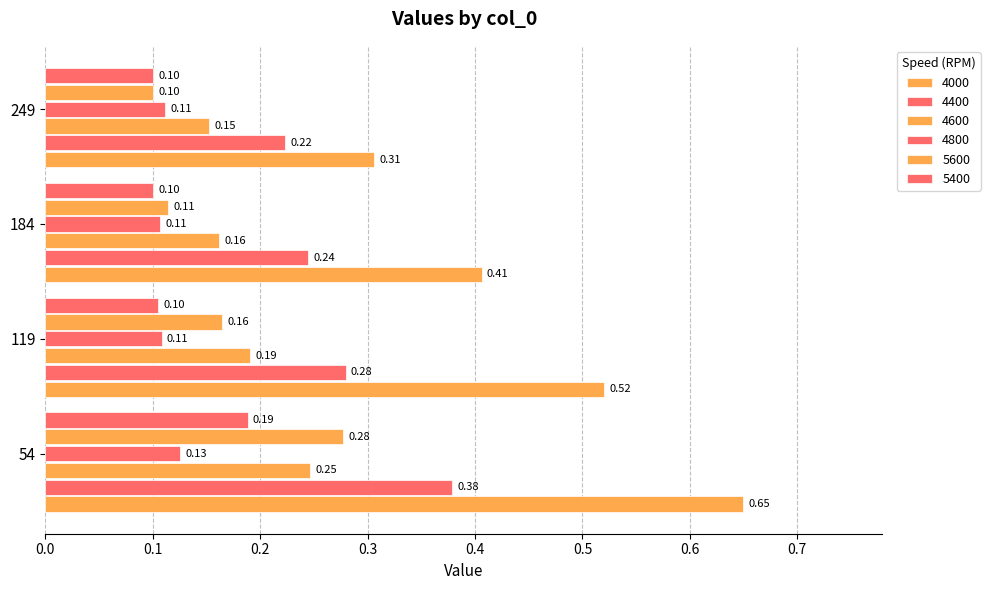

Reading left to right, extract all data points from this chart.

4000: 54=0.6	119=0.5	184=0.4	249=0.3
4400: 54=0.4	119=0.3	184=0.2	249=0.2
4600: 54=0.2	119=0.2	184=0.2	249=0.2
4800: 54=0.1	119=0.1	184=0.1	249=0.1
5600: 54=0.3	119=0.2	184=0.1	249=0.1
5400: 54=0.2	119=0.1	184=0.1	249=0.1